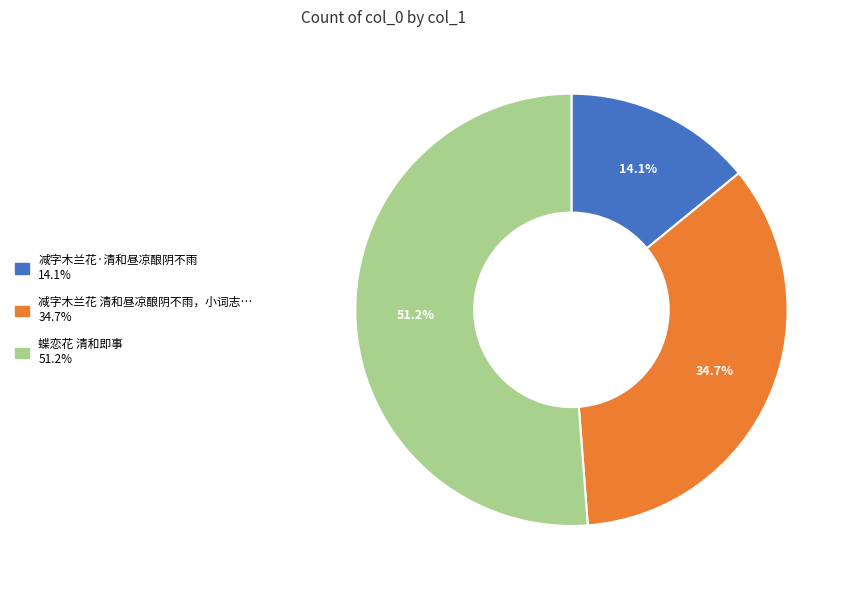

Does any single category account for the majority?

Yes